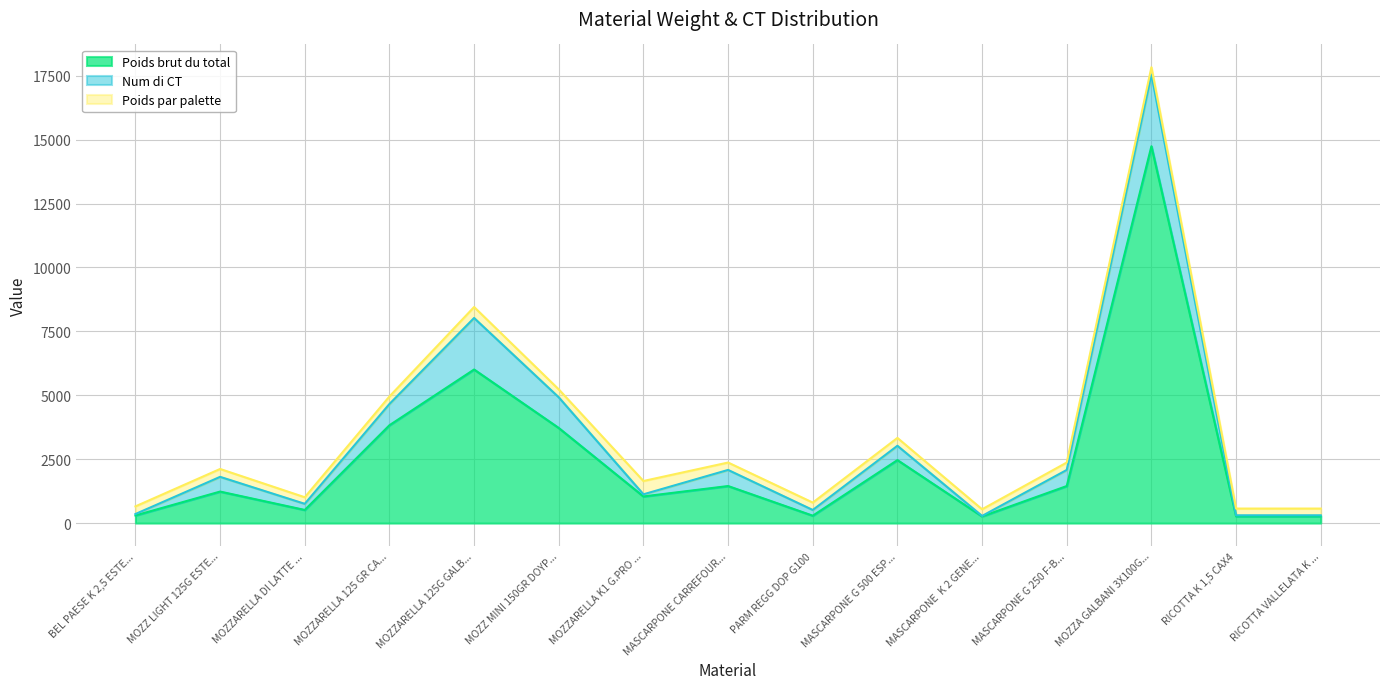

List the series in order of their peak value, highest first.

Poids brut du total, Num di CT, Poids par palette